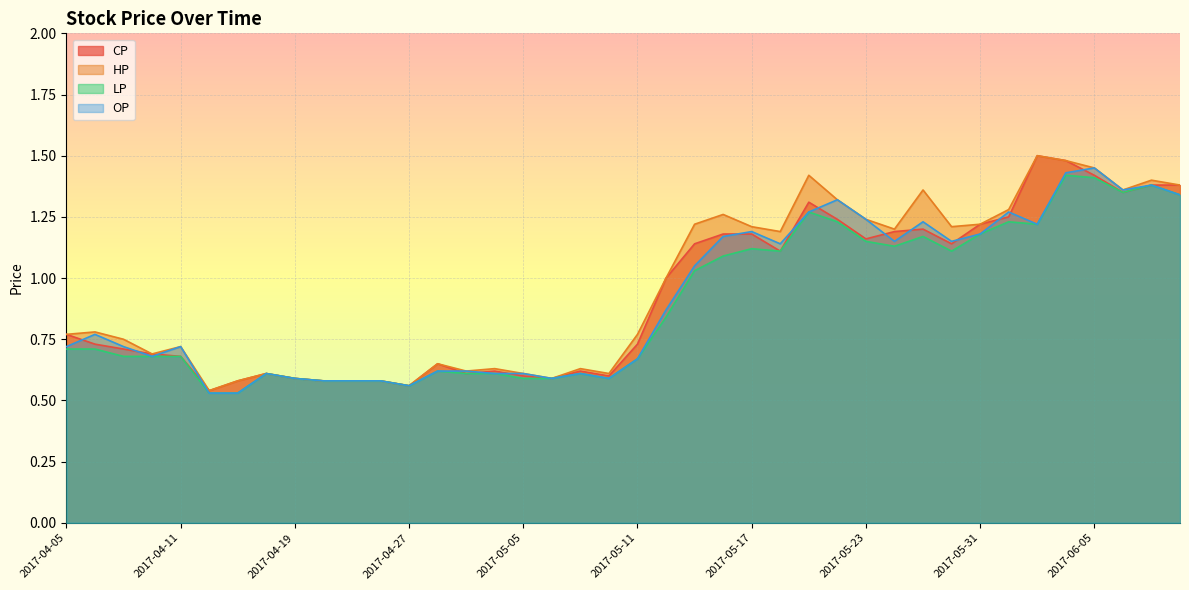

Is it true that CP equals 1.5 at 2017-06-02?

True